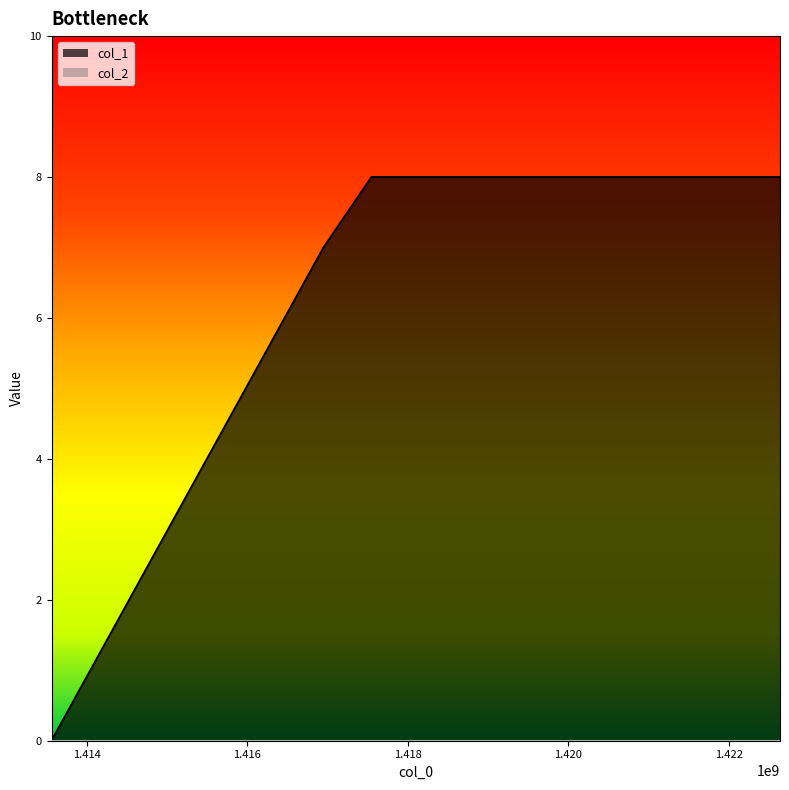

Where is the data nearest to the value 4?

1416950124